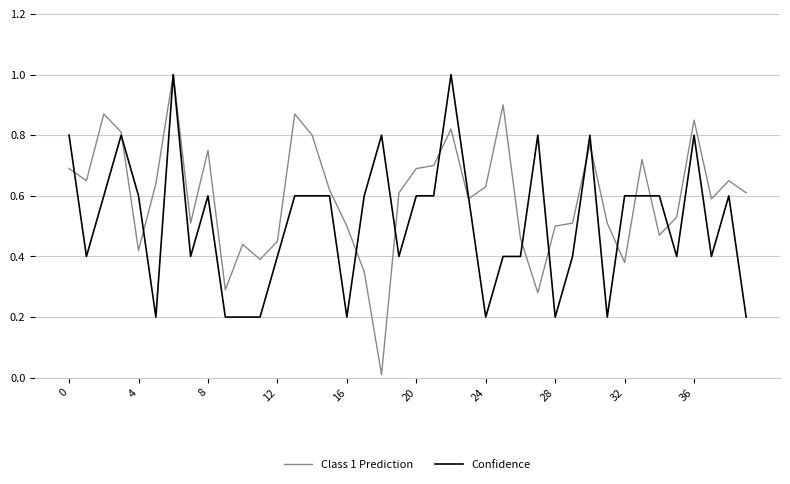

Does the chart display data point markers on the line(s)?

No